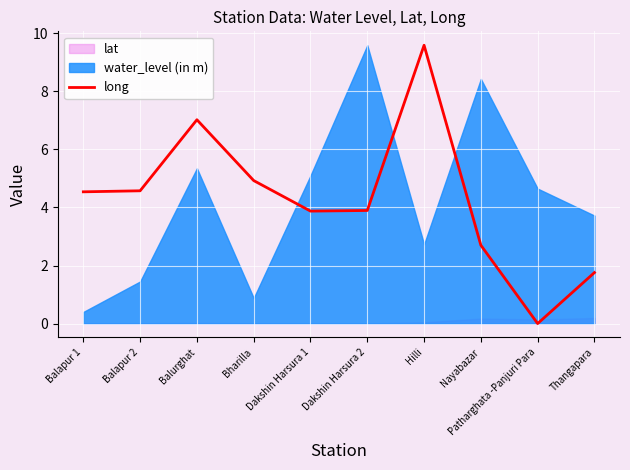

What is the difference between the values at Thangapara and Dakshin Harsura 1?

2.1